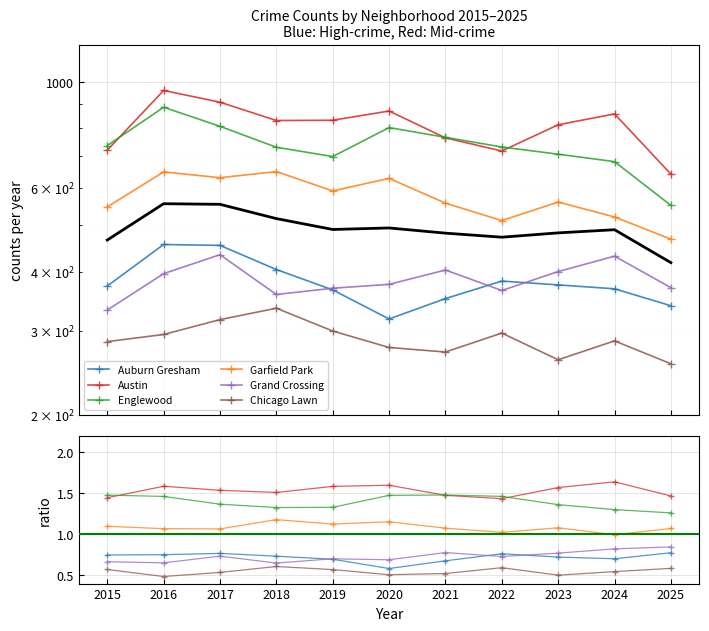

At which category does Auburn Gresham reach its first local peak?

2017